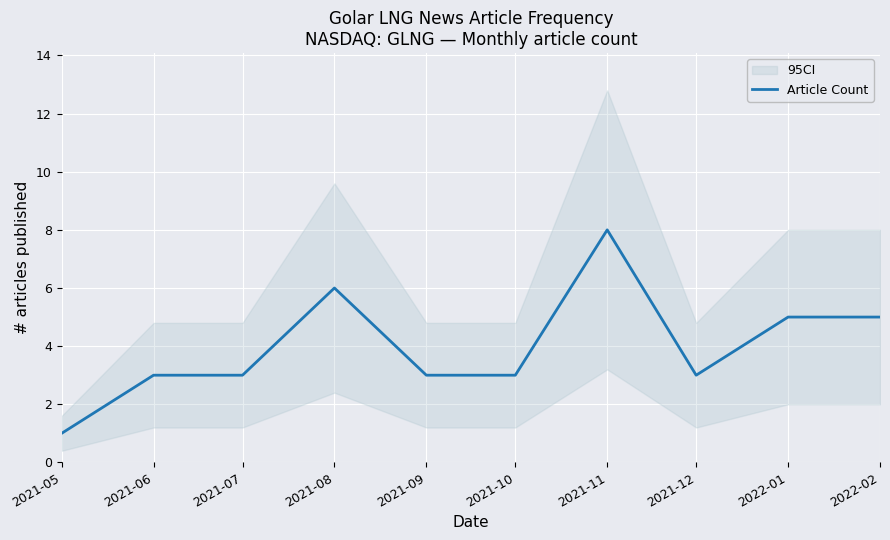

The value of Article Count at 2021-06 is 1. True or false?

False